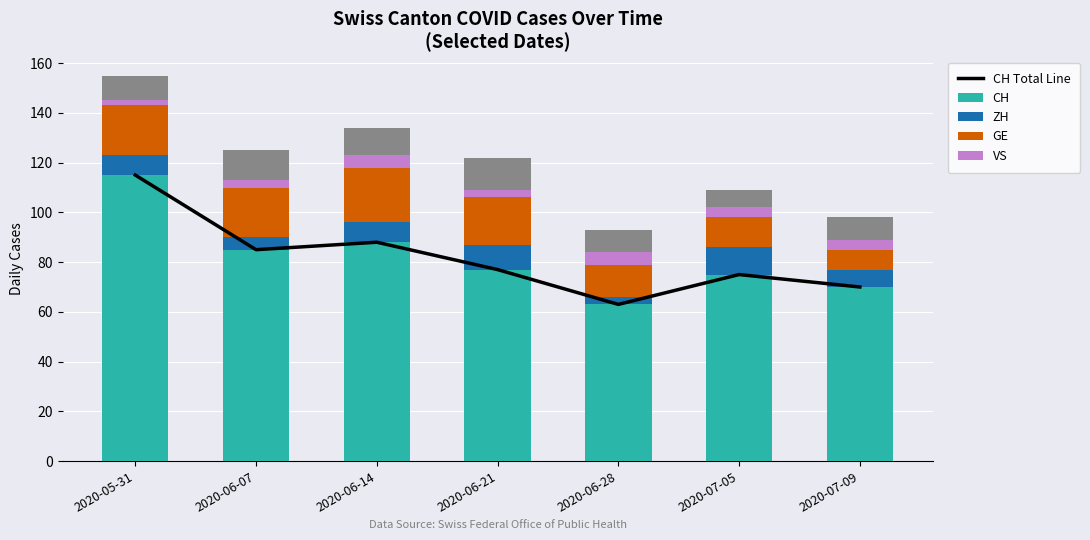

At which label does VD reach its peak?

2020-06-14